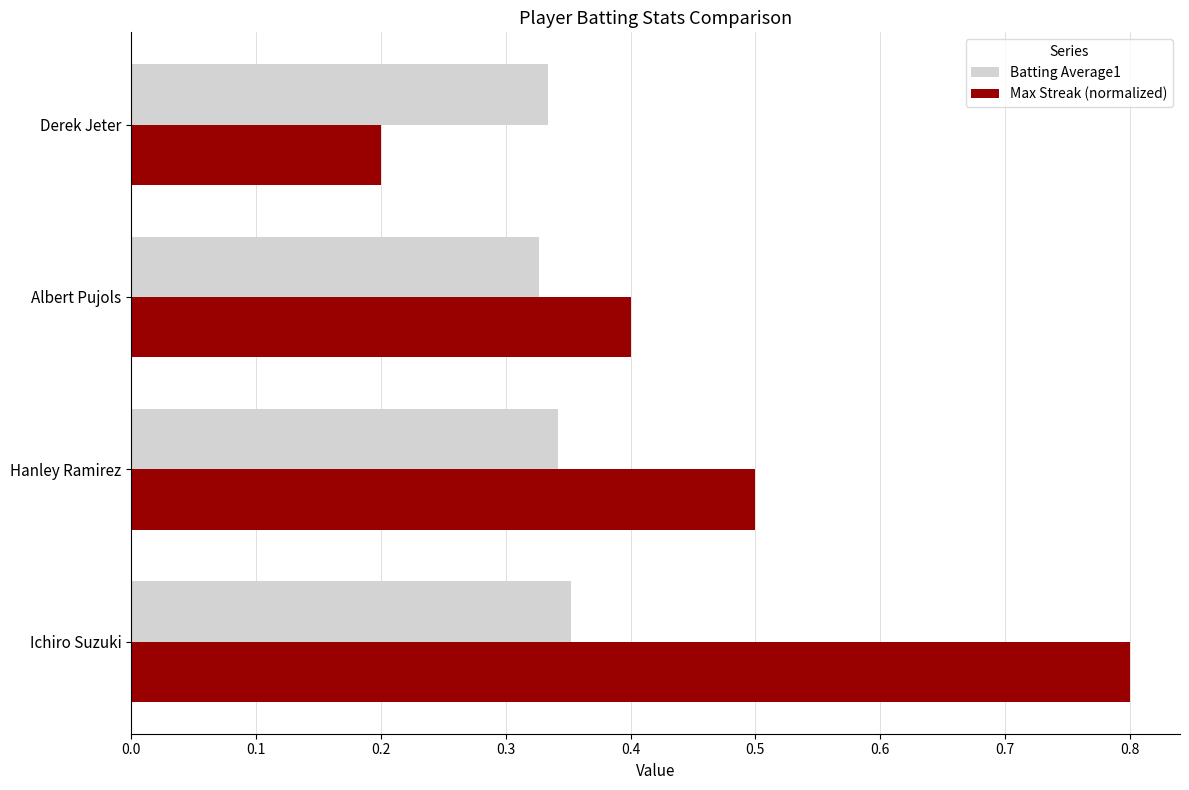

What is the sum of all Batting Average1 values?

1.4